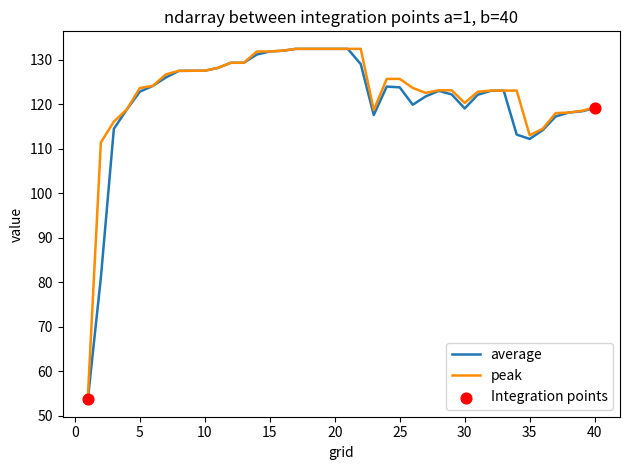

Which series has the largest range (max minus min)?

average